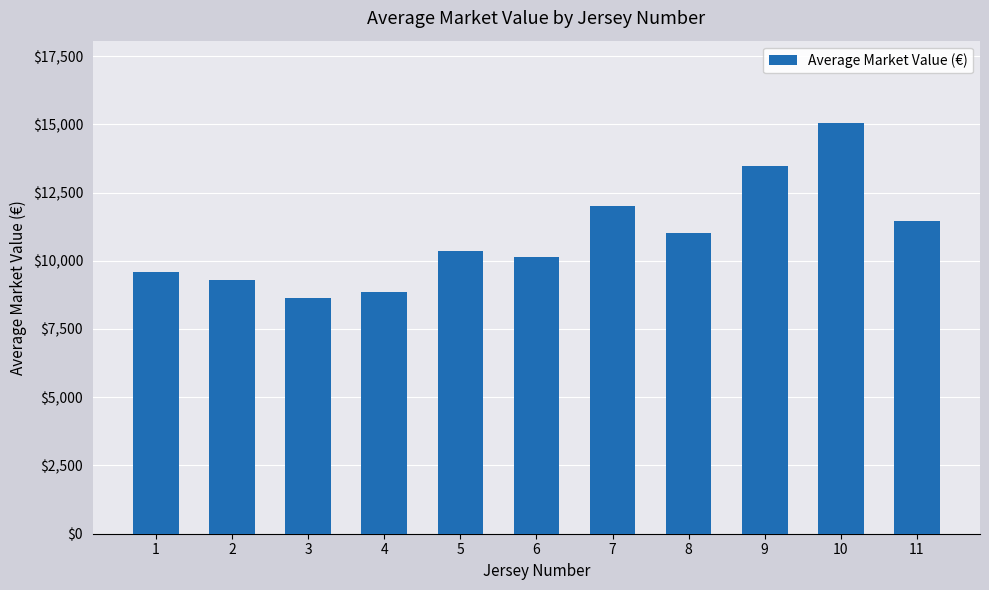

What is the ratio of the value at 9 to the value at 6?

1.3